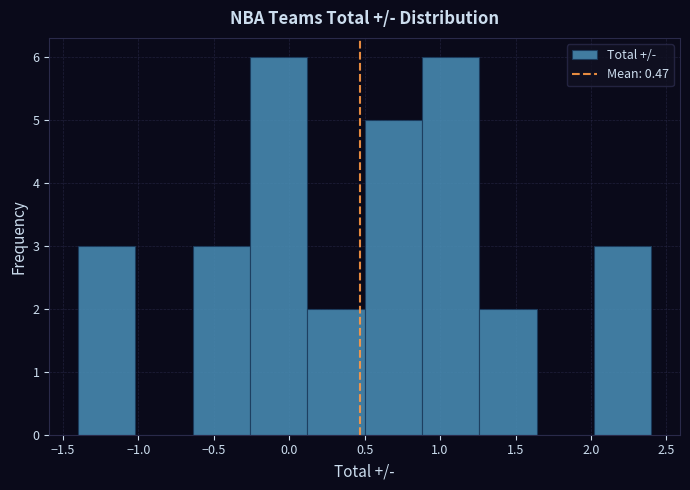

How tall is the bar that spans -1.40 to -1.02 on the x-axis? Neither the bar edges nor the heights are printed on the chart, so give them approximately, as read against the axes.

3